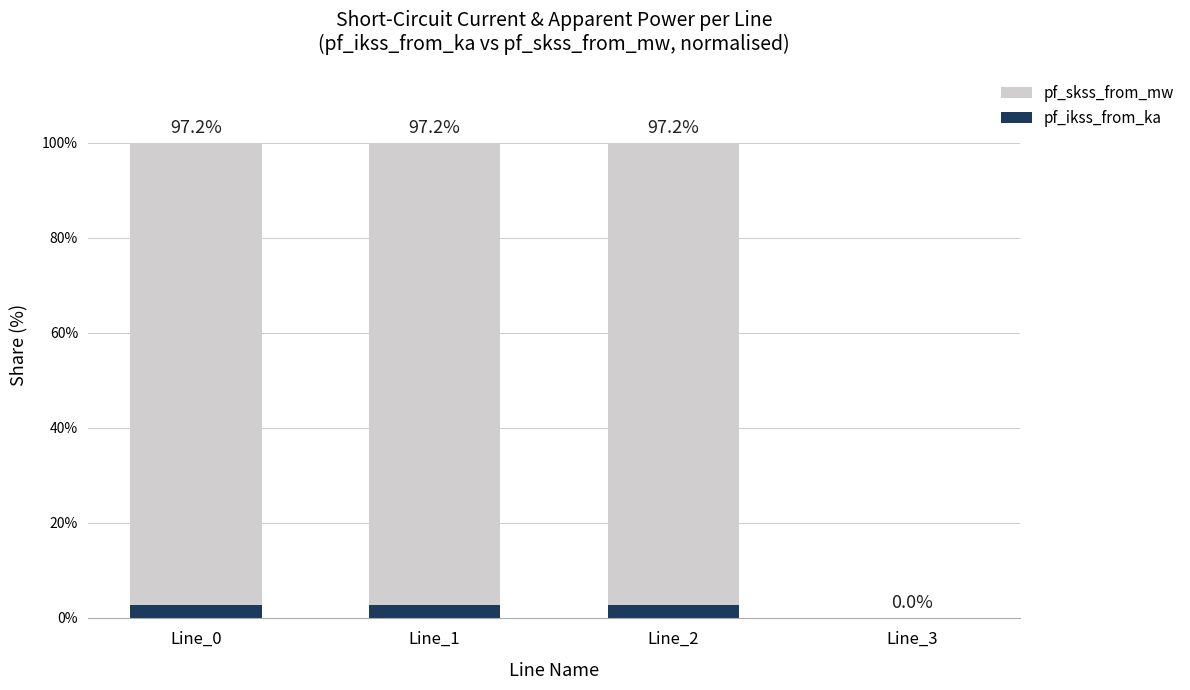

At which label does pf_ikss_from_ka first exceed 2?

Line_0